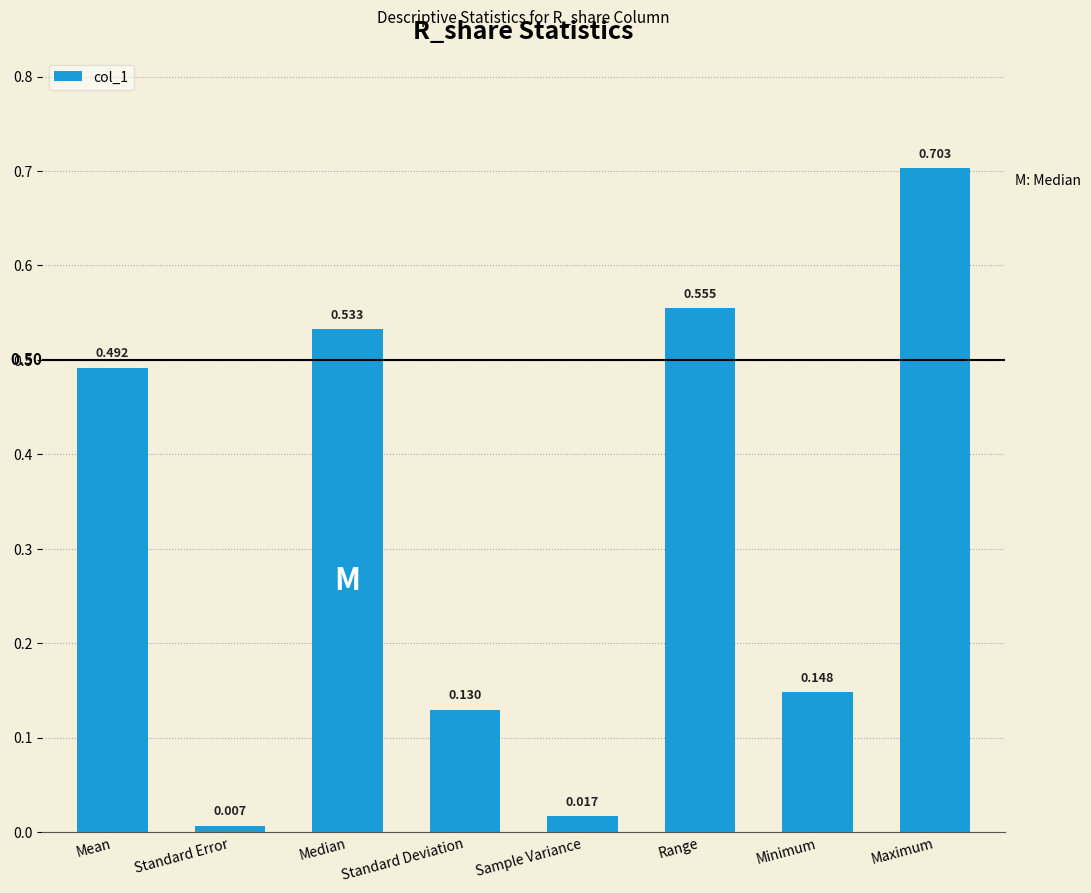

At which label is the value closest to 0?

Standard Error